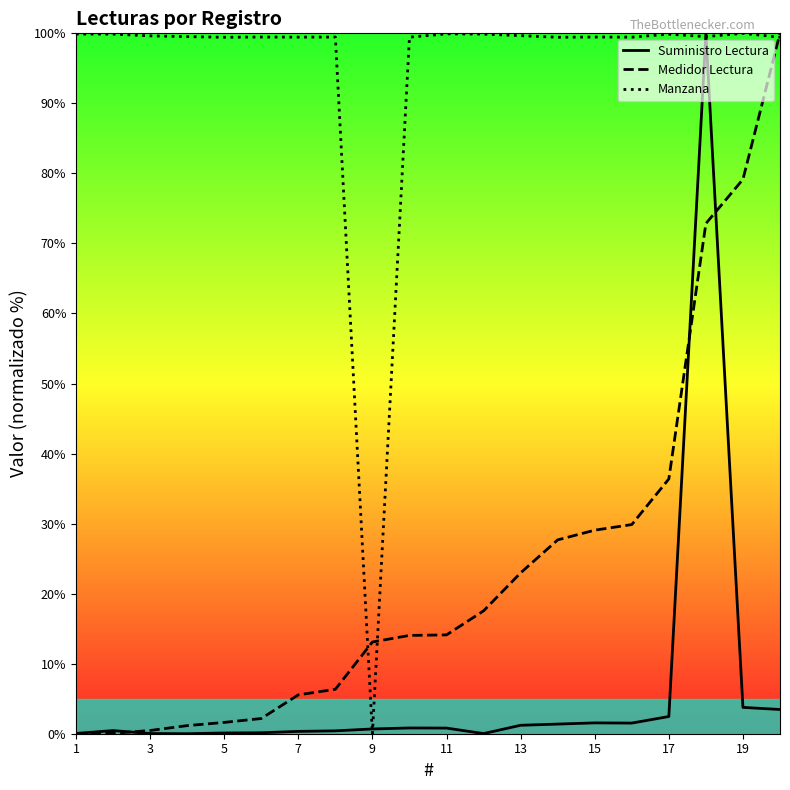

Read the Suministro Lectura value at 13.

1.2